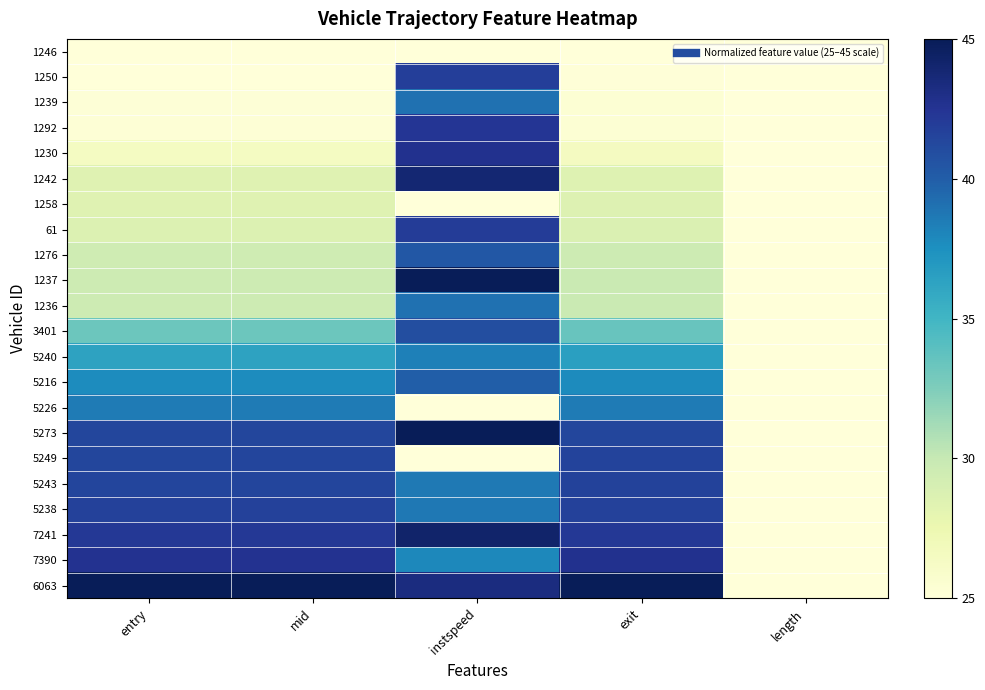

Rank the series at mid from lowest to highest value.

1246, 1250, 1239, 1292, 1230, 1242, 1258, 61, 1276, 1237, 1236, 3401, 5240, 5216, 5226, 5273, 5249, 5243, 5238, 7241, 7390, 6063